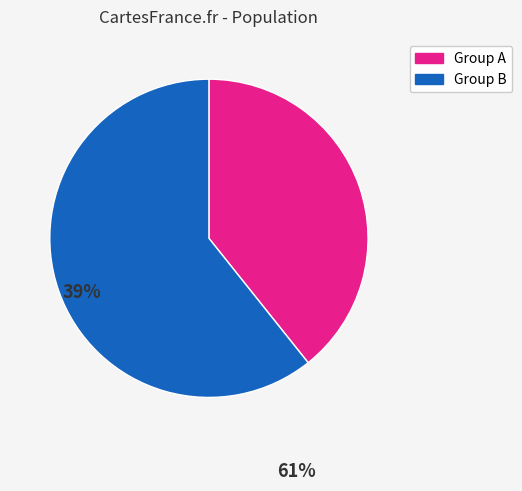

Is there any slice that represents more than half of the pie?

Yes